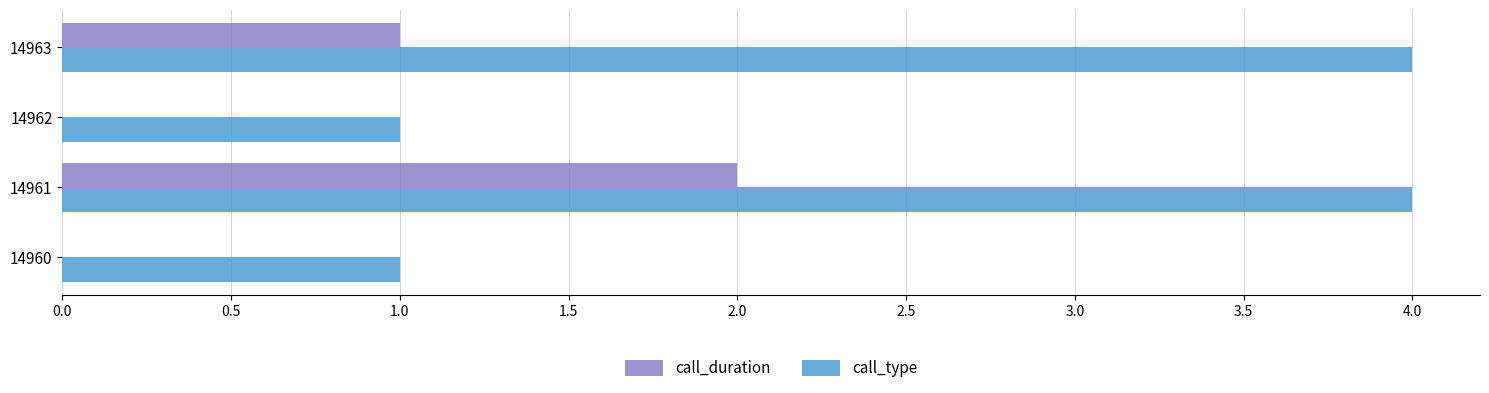

The value of call_duration at 14963 is 2. True or false?

False